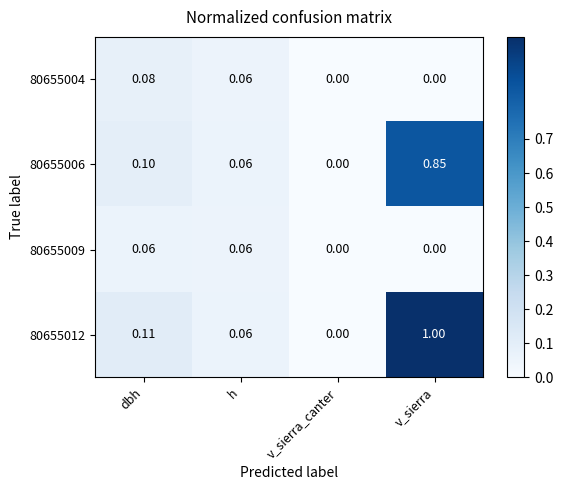

What is the total value across all series at h?

0.2